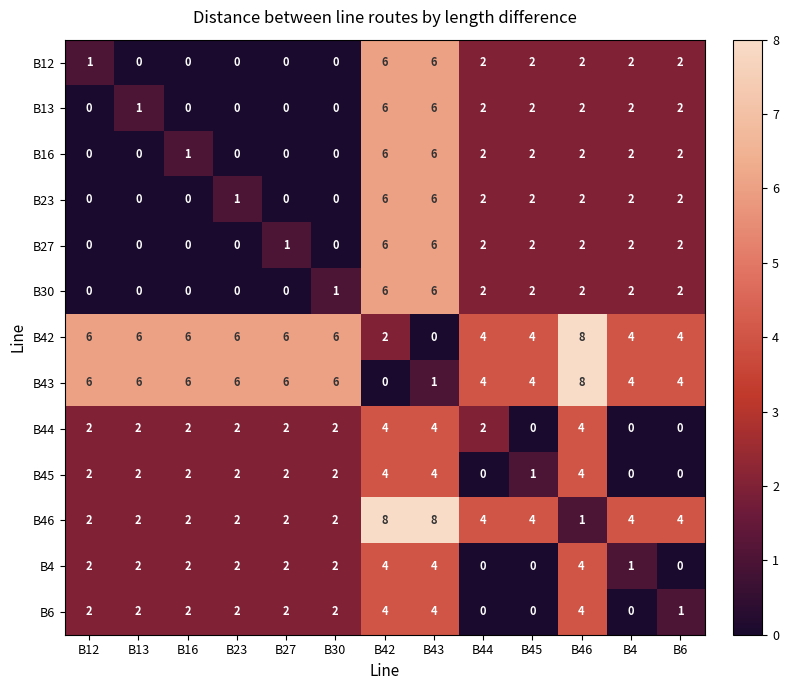

What is the total value across all series at B23?

23